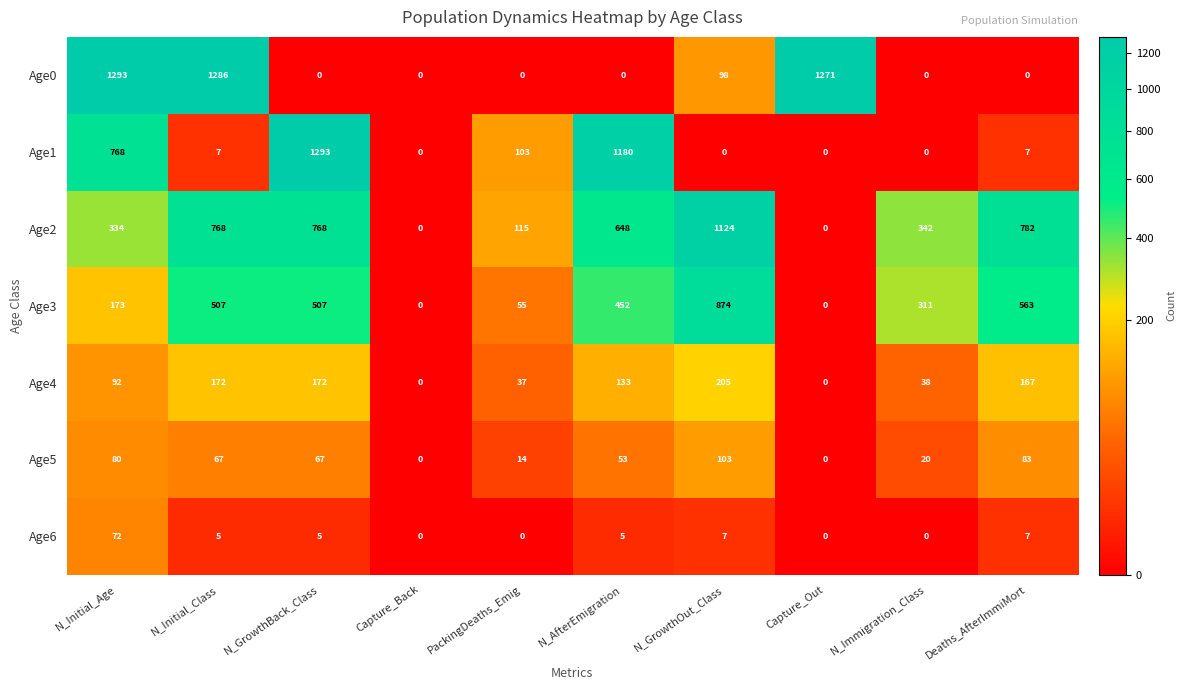

The Age3 series shows -510 at Capture_Out. True or false?

False